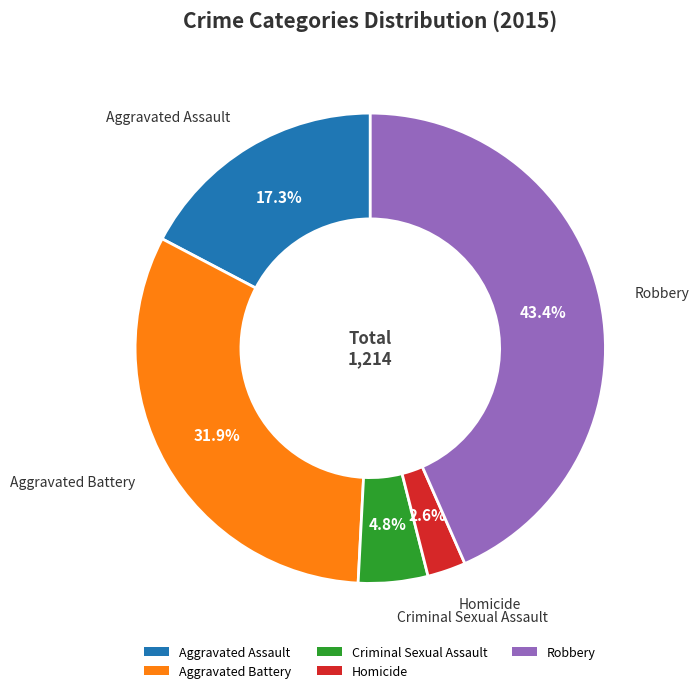

Between Criminal Sexual Assault and Aggravated Battery, which is larger?

Aggravated Battery